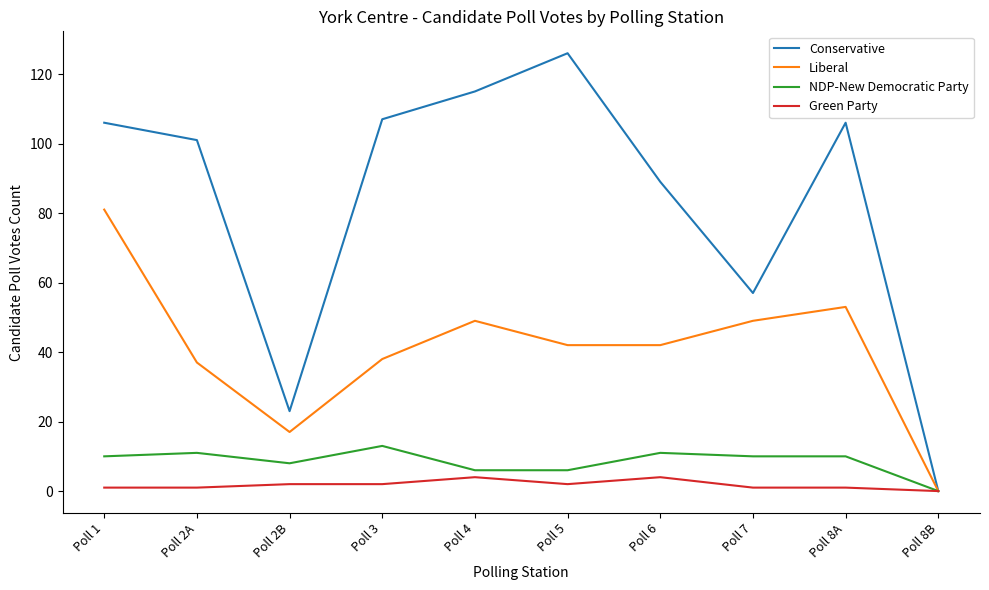

How many positive values does the NDP-New Democratic Party series have?

9